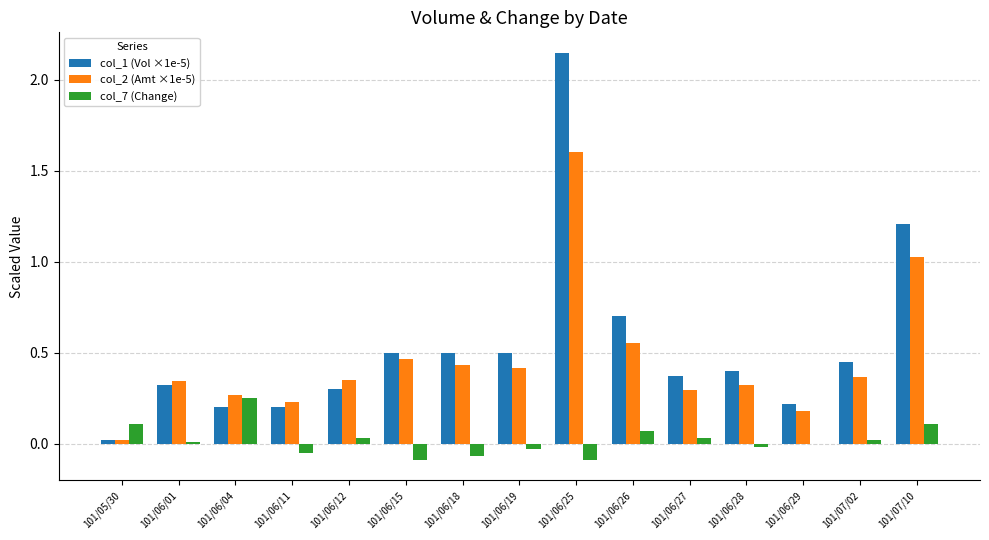

Count the number of categories in the chart.

15